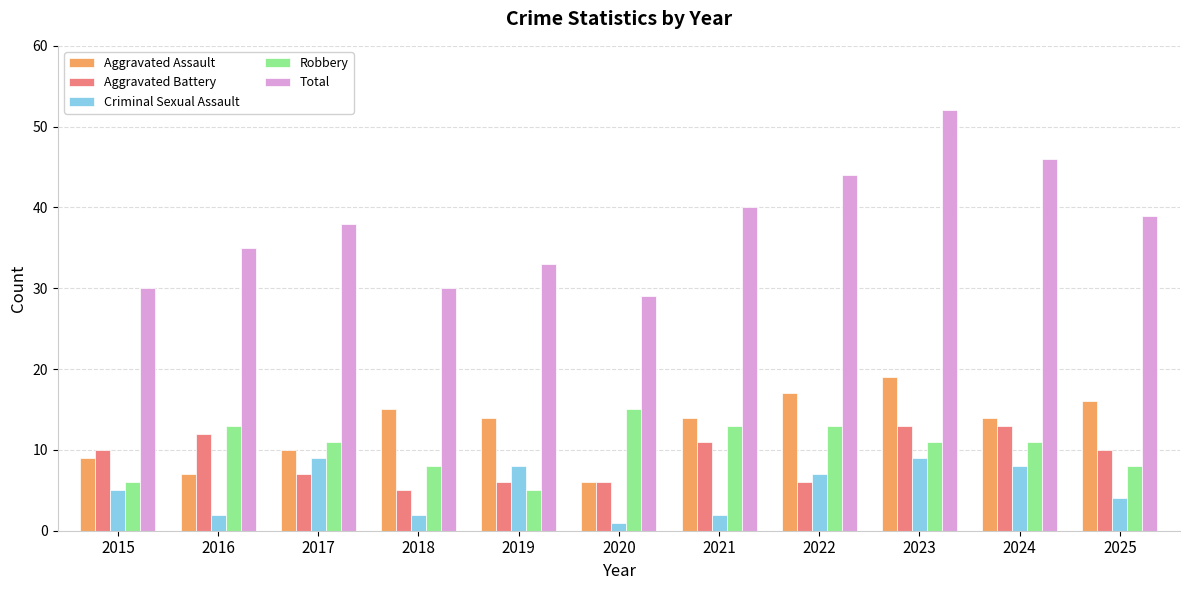

What is the difference between the highest and lowest values at 2025?

35